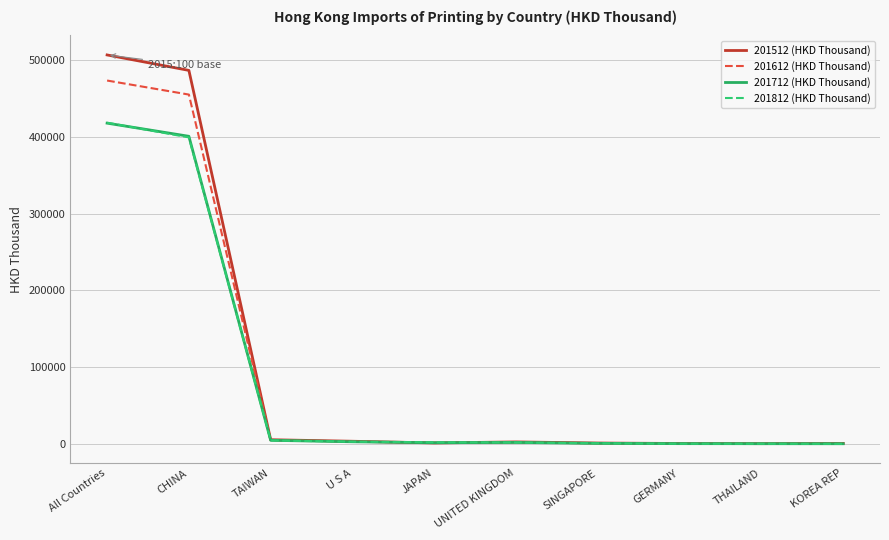

What is the lowest value of the 201512 (HKD Thousand) series?

464.3